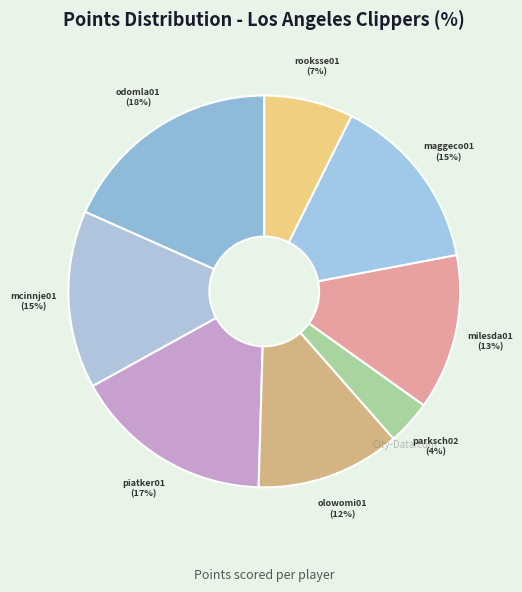

Is there a majority slice in this chart?

No